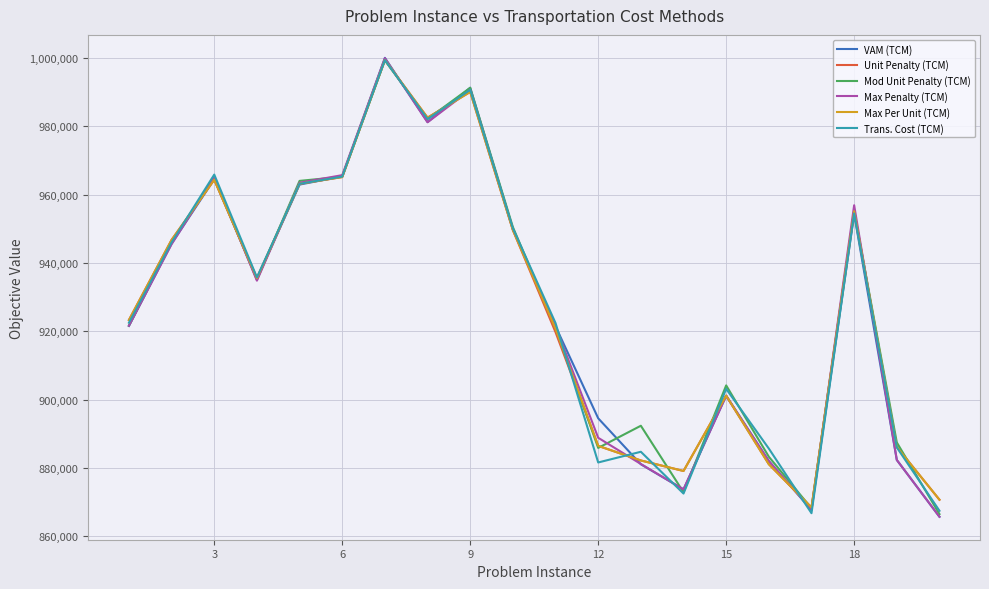

What is the lowest value of the Trans. Cost (TCM) series?

866782